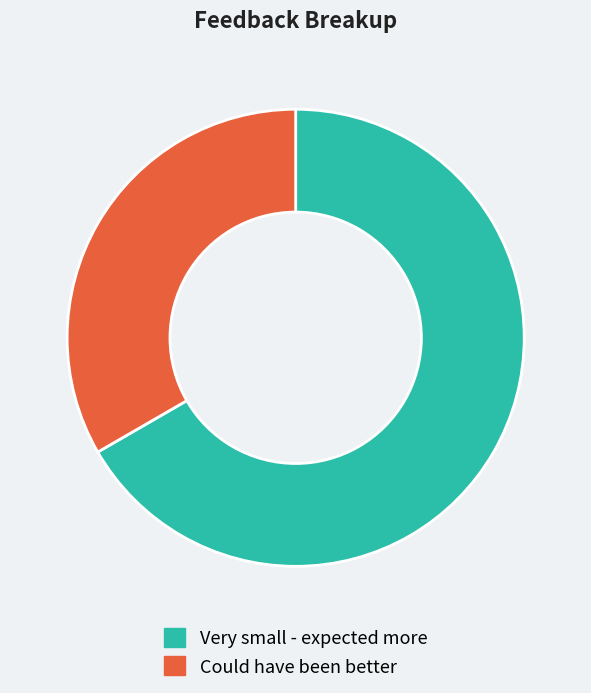

Do Very small - expected more and Could have been better together represent more than half of the pie?

Yes